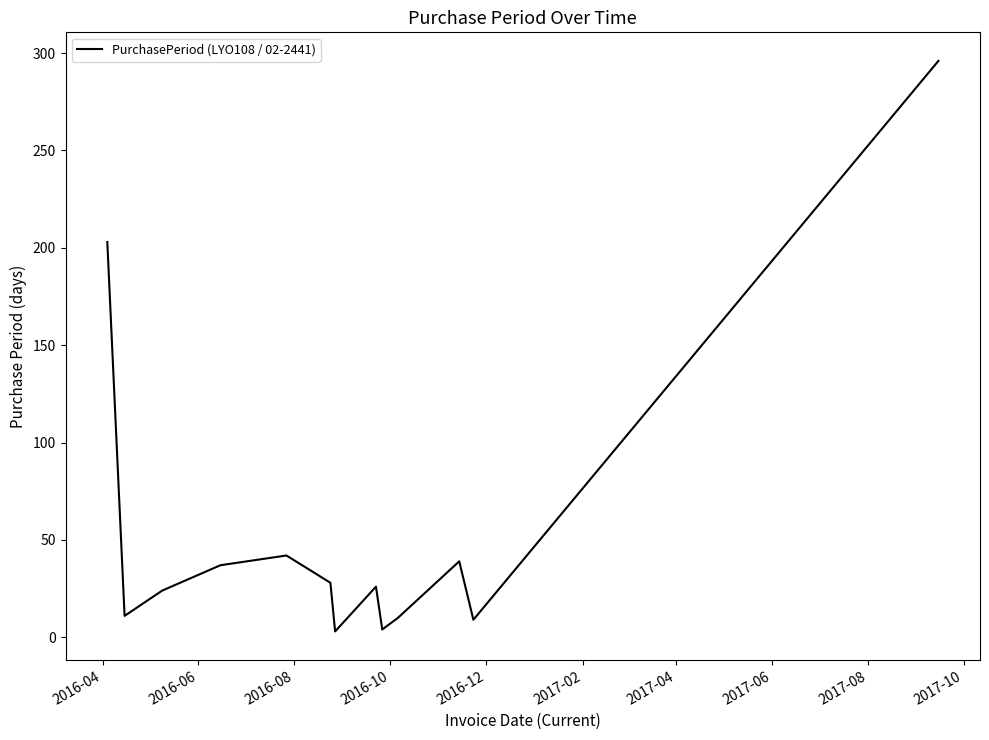

Does the chart display data point markers on the line(s)?

No